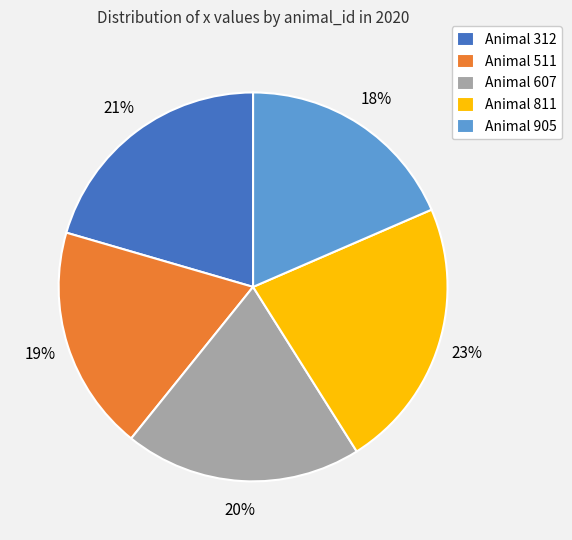

How many slices are in this pie chart?

5